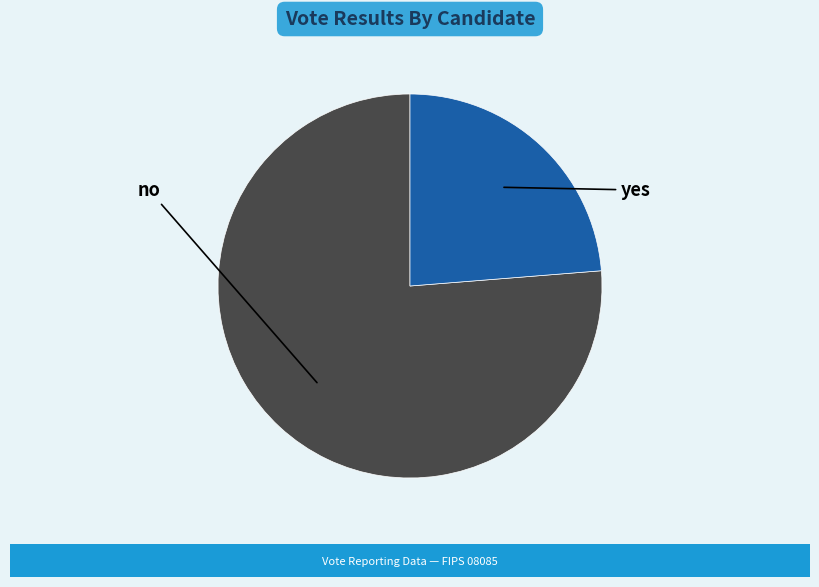

Is there any slice that represents more than half of the pie?

Yes